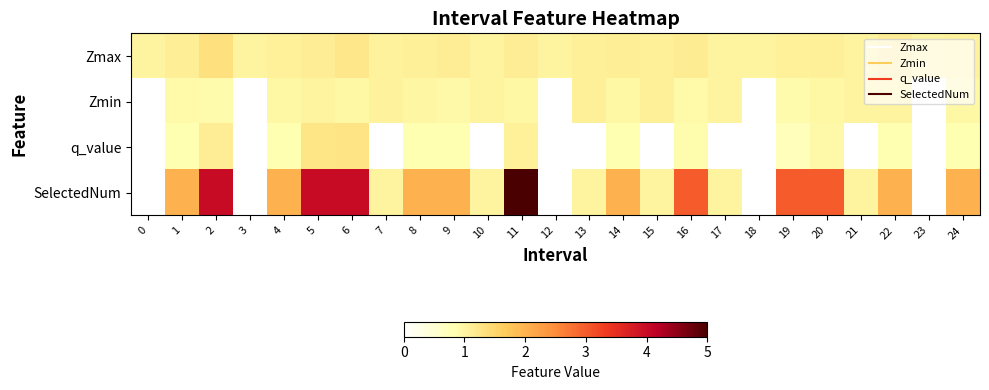

Reading left to right, list all the values displayed in this chart.

Zmax: 0=1.0	1=1.1	2=1.3	3=1.0	4=1.1	5=1.1	6=1.2	7=1.0	8=1.1	9=1.1	10=1.0	11=1.1	12=1.0	13=1.1	14=1.1	15=1.1	16=1.1	17=1.0	18=1.0	19=1.1	20=1.1	21=1.0	22=1.1	23=1.0	24=1.0
Zmin: 0=0.0	1=0.9	2=0.9	3=0.0	4=1.0	5=1.0	6=1.0	7=1.0	8=1.0	9=0.9	10=1.0	11=1.0	12=0.0	13=1.1	14=1.0	15=1.1	16=0.9	17=1.0	18=0.0	19=0.9	20=1.0	21=1.0	22=1.0	23=0.0	24=1.0
q_value: 0=0.0	1=0.8	2=1.1	3=0.0	4=0.8	5=1.3	6=1.3	7=-0.0	8=0.8	9=0.8	10=-0.0	11=1.1	12=0.0	13=-0.0	14=0.8	15=-0.0	16=0.9	17=-0.0	18=0.0	19=0.7	20=0.9	21=-0.0	22=0.8	23=0.0	24=0.8
SelectedNum: 0=0.0	1=2.0	2=4.0	3=0.0	4=2.0	5=4.0	6=4.0	7=1.0	8=2.0	9=2.0	10=1.0	11=5.0	12=0.0	13=1.0	14=2.0	15=1.0	16=3.0	17=1.0	18=0.0	19=3.0	20=3.0	21=1.0	22=2.0	23=0.0	24=2.0